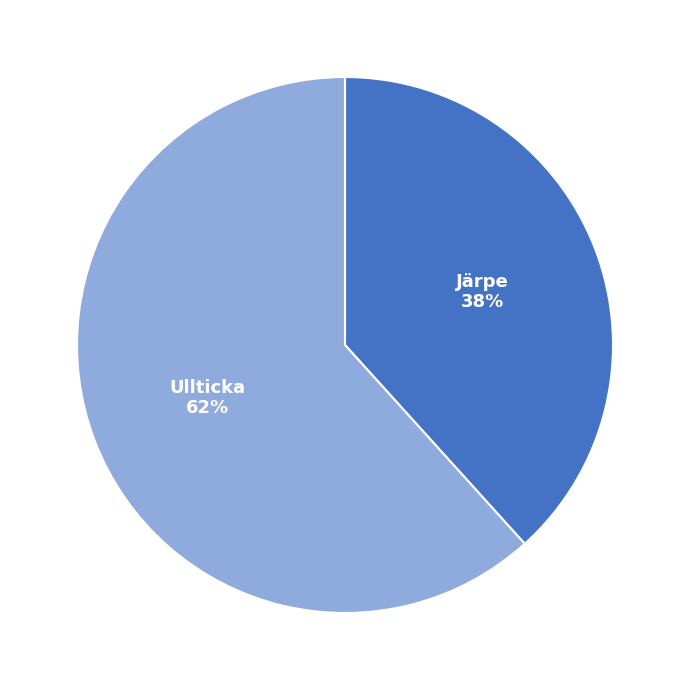

Is it true that Ullticka is 62% of the pie?

True